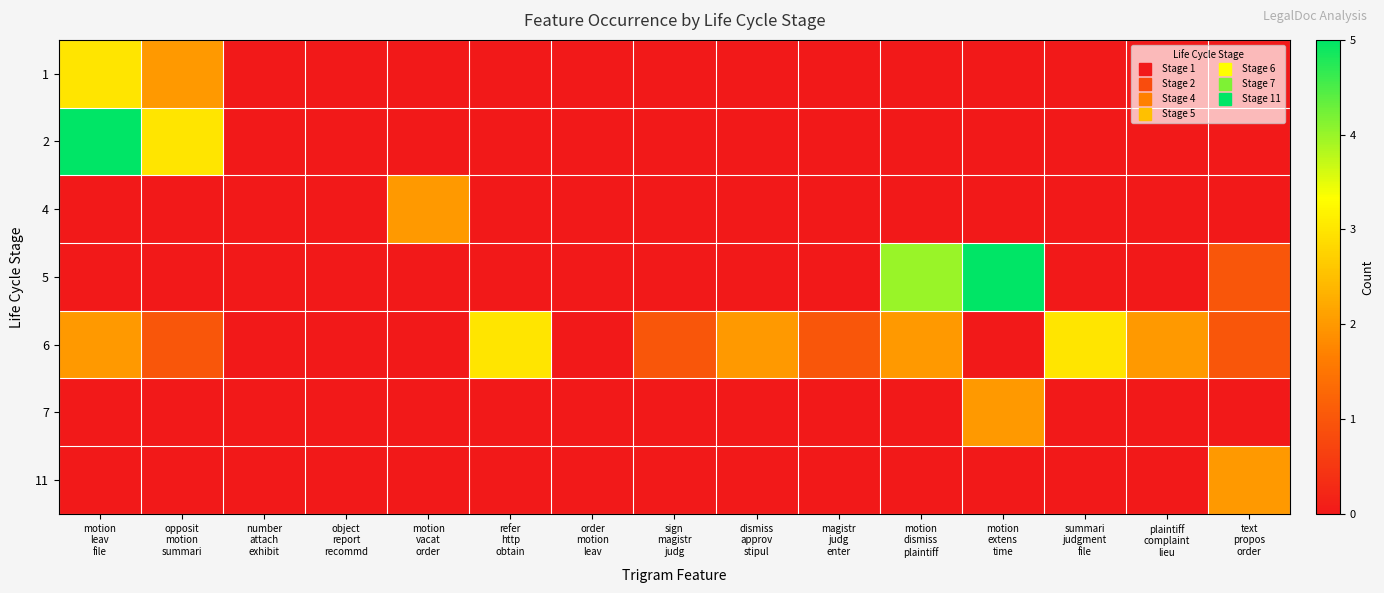

What is the total value across all series at magistr
judg
enter?

1